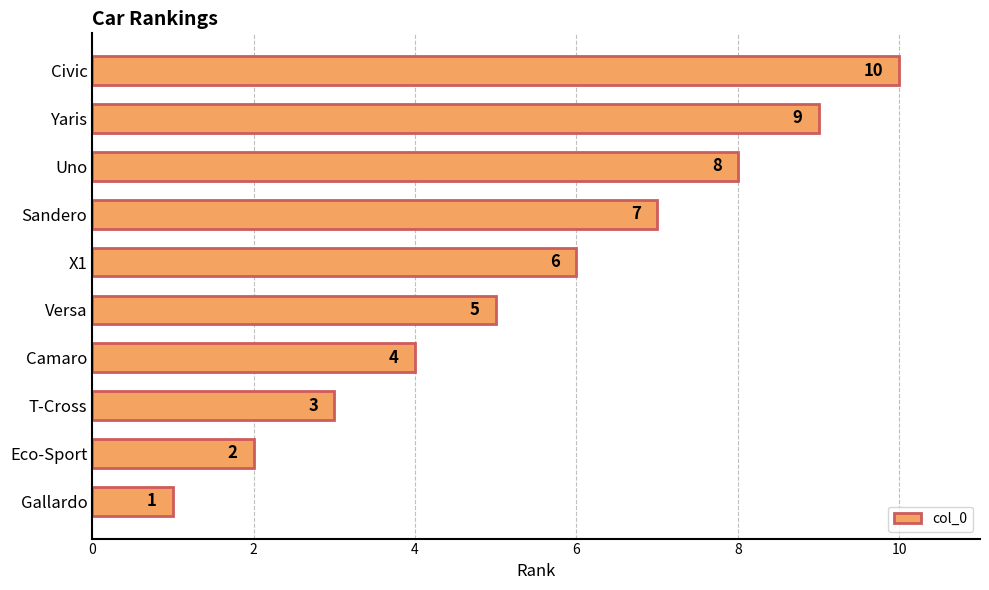

List the labels in order of value, largest first.

Civic, Yaris, Uno, Sandero, X1, Versa, Camaro, T-Cross, Eco-Sport, Gallardo